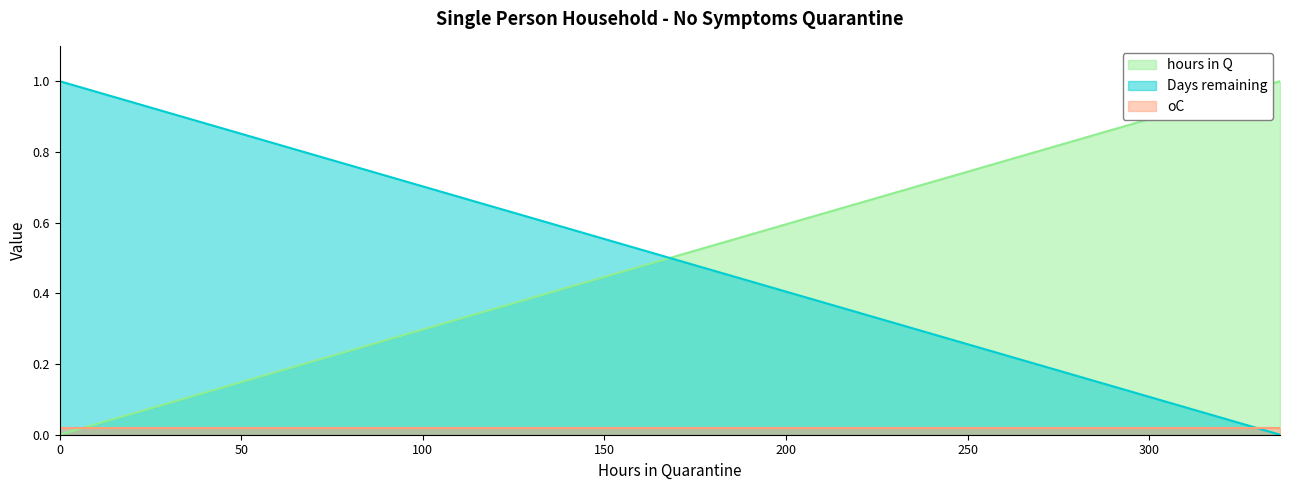

The hours in Q series shows 0.3 at 264. True or false?

False